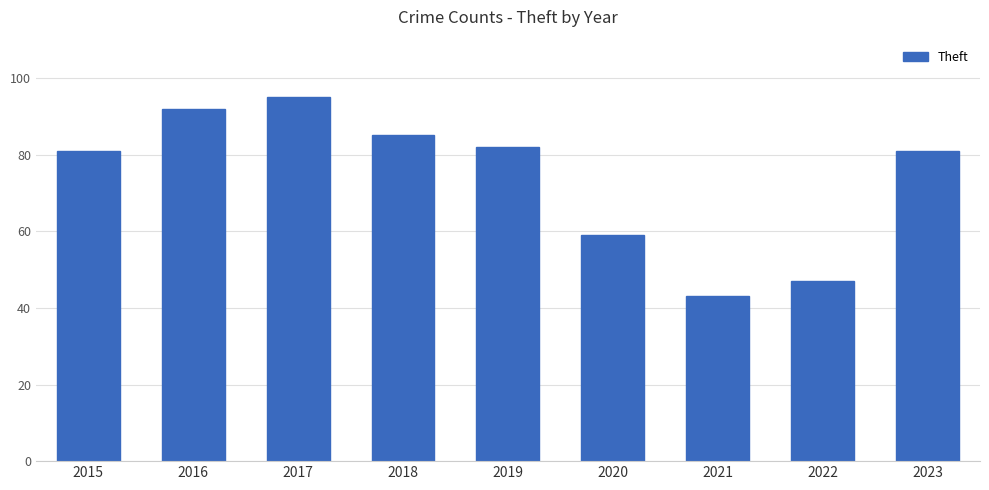

What is the difference between the values at 2021 and 2018?

42